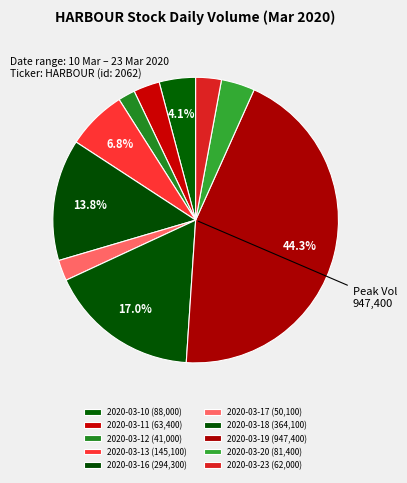

The 2020-03-20 slice represents 4% of the pie. True or false?

True